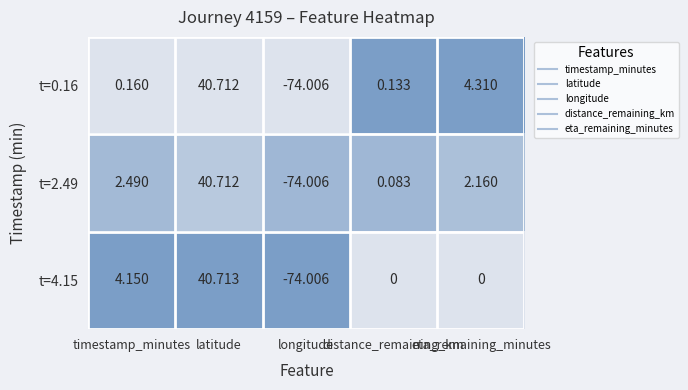

List the series in order of their peak value, lowest first.

t=2.49, t=0.16, t=4.15